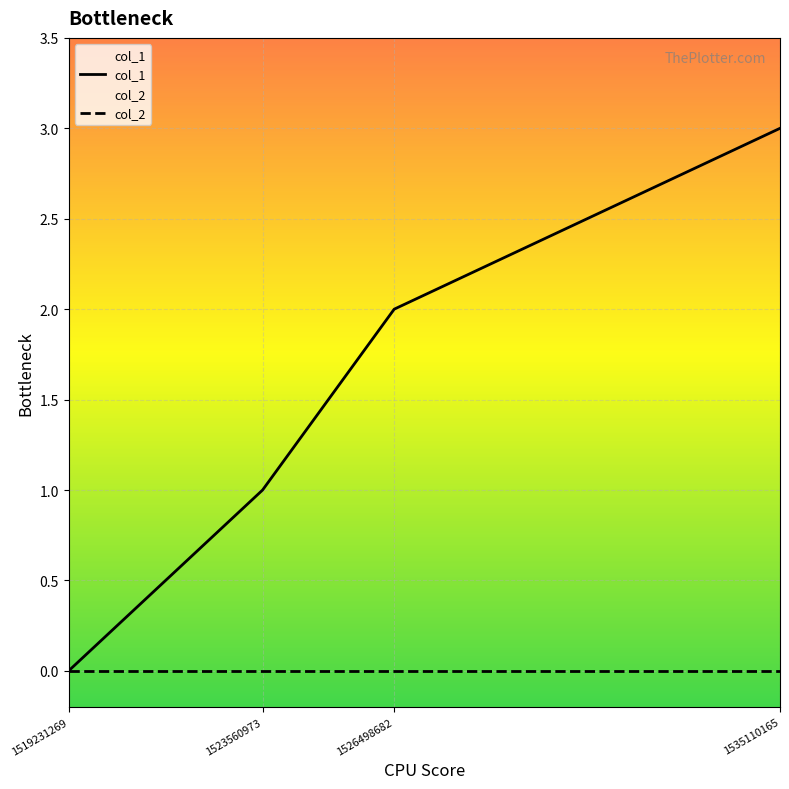

Rank the categories by value from lowest to highest.

1519231269, 1523560973, 1526498682, 1535110165